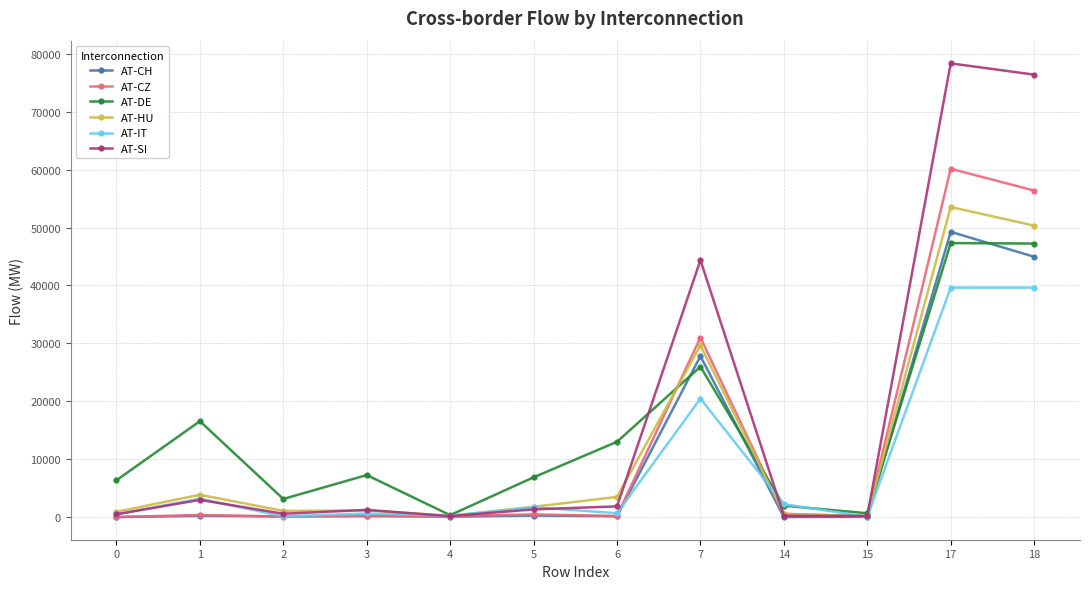

Is it true that AT-HU equals 150.5 at 15?

True